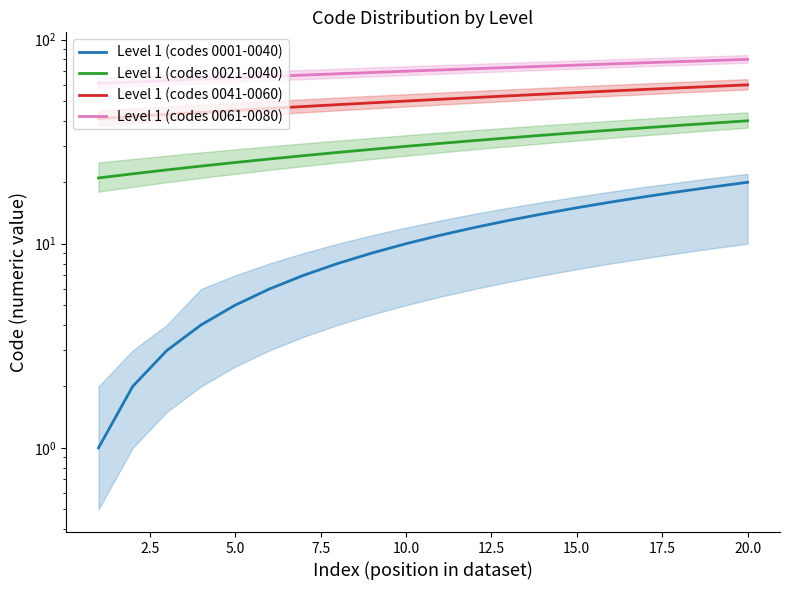

Which series changed the most between 2.5 and 5.0?

Level 1 (codes 0001-0040)